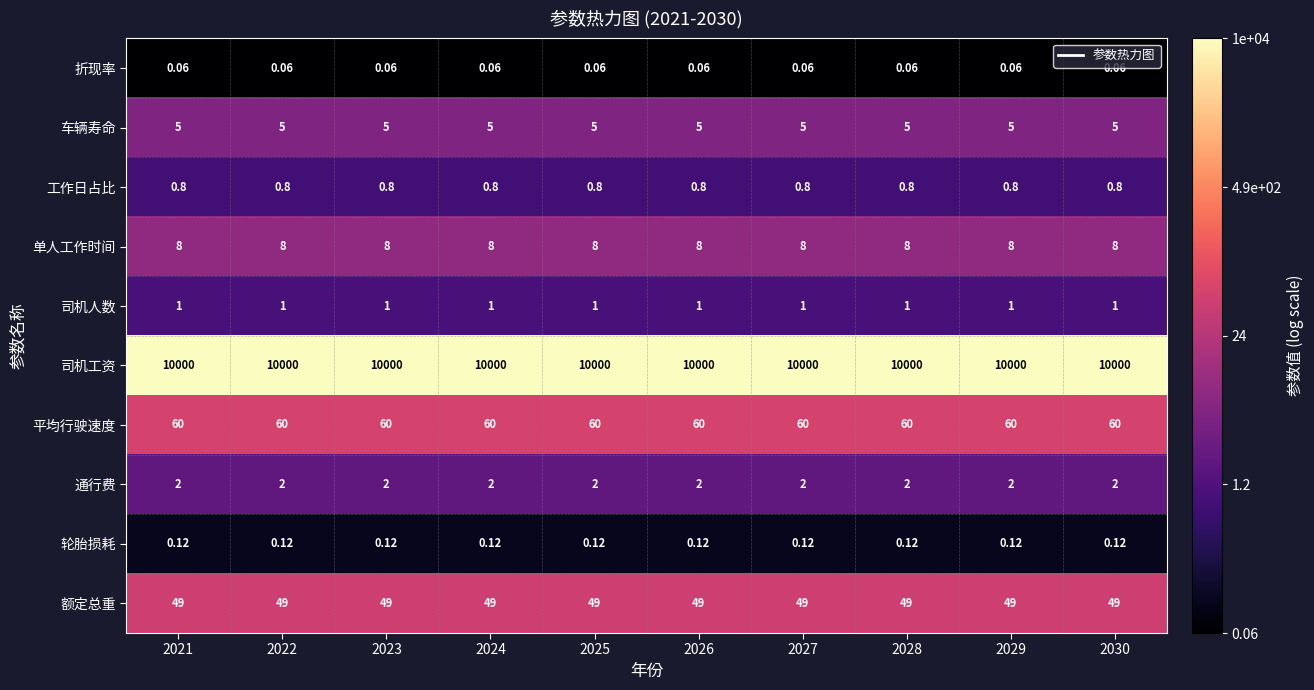

What is the maximum value shown in the chart?

10000.0